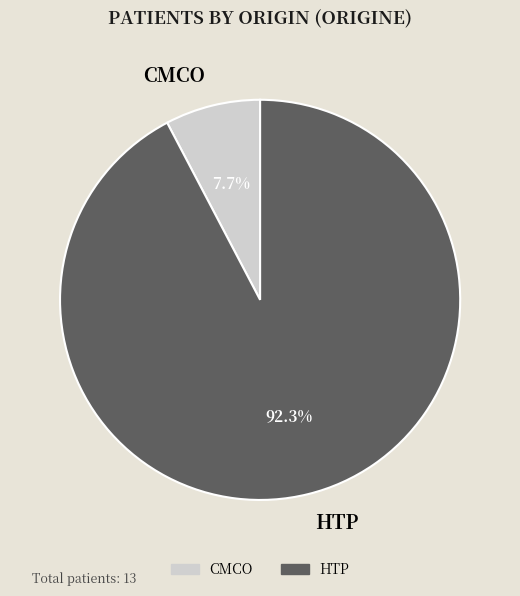

Rank the categories by value from highest to lowest.

HTP, CMCO